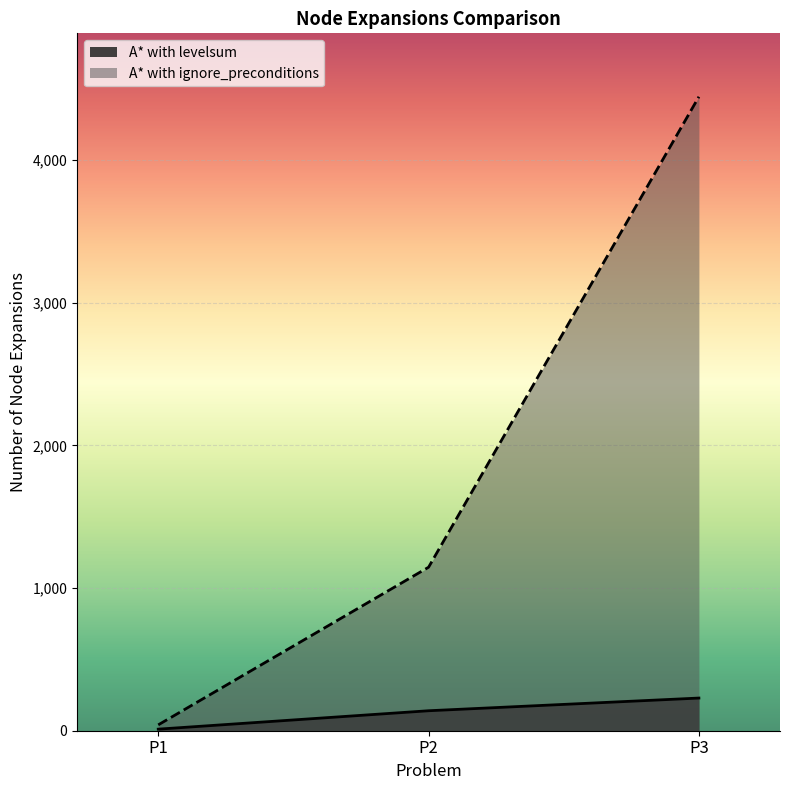

Which series has the widest spread of values?

A* with ignore_preconditions